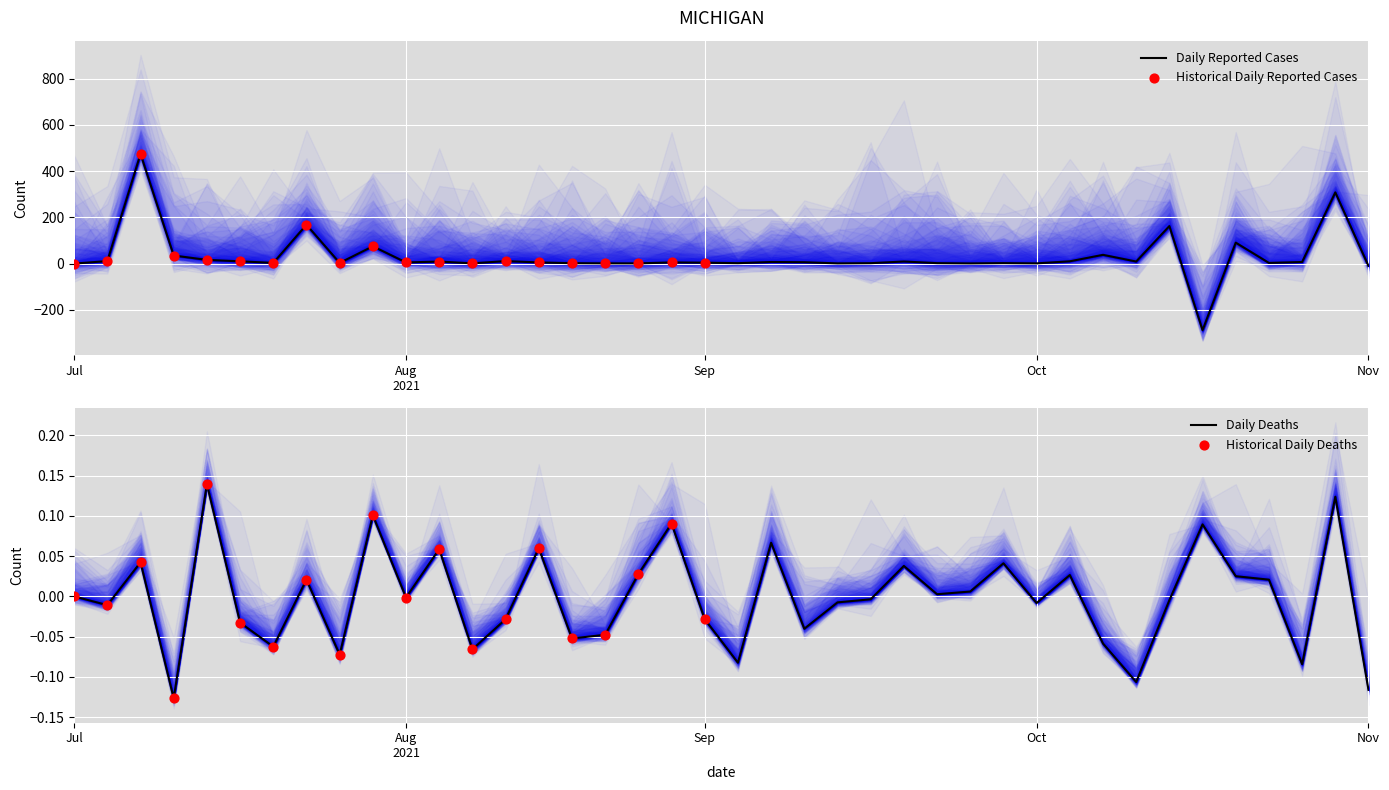

What is the minimum value for Daily Reported Cases?

-288.1